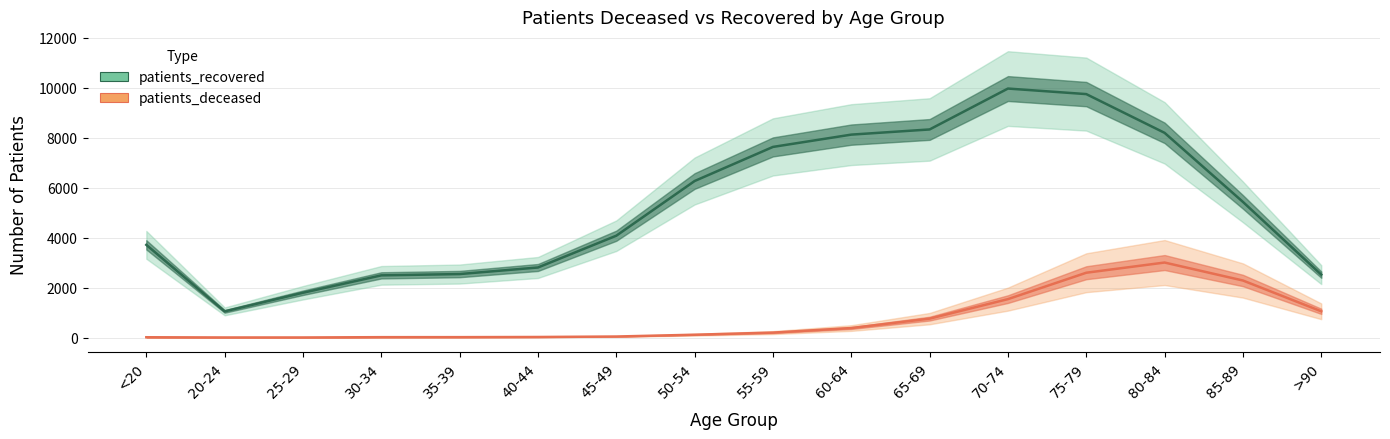

List the labels in order of patients_deceased value, smallest first.

20-24, 25-29, <20, 30-34, 35-39, 40-44, 45-49, 50-54, 55-59, 60-64, 65-69, >90, 70-74, 85-89, 75-79, 80-84